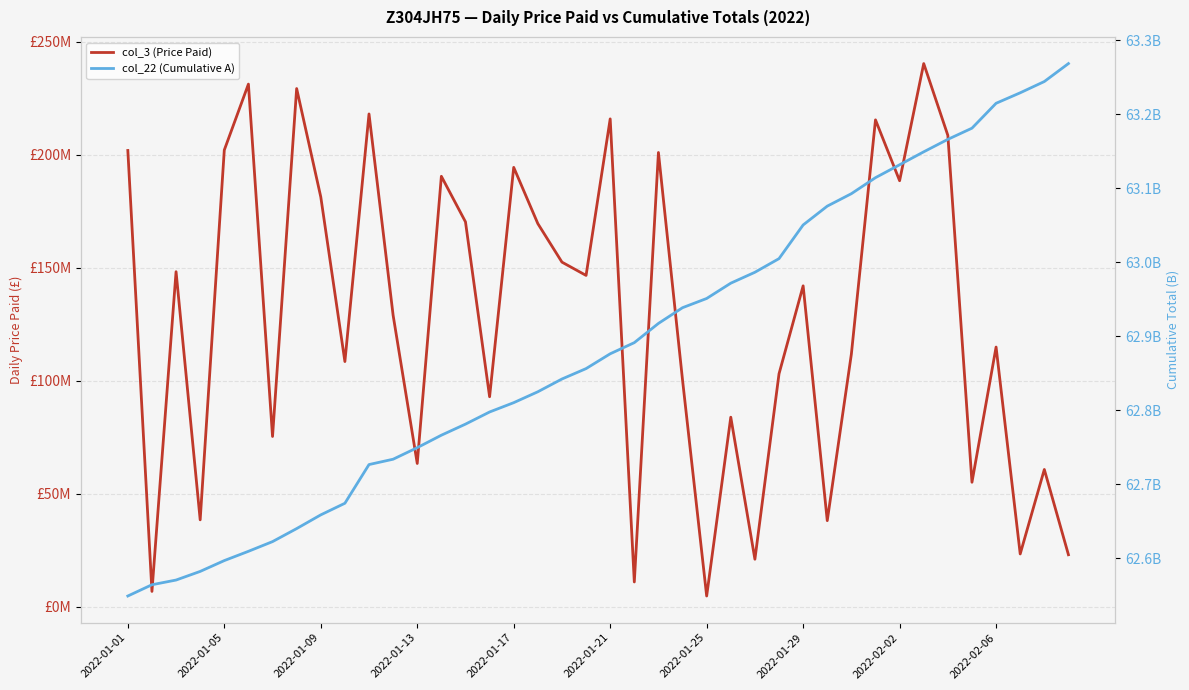

What is the total value across all series at 17?

62994594424